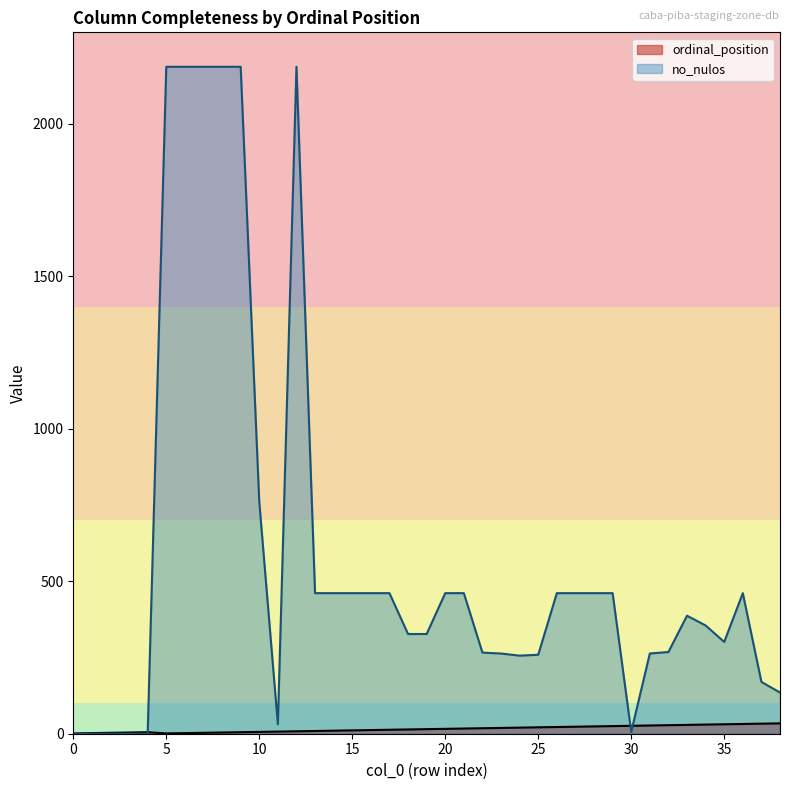

What is the difference between the highest and lowest values at 25?

238